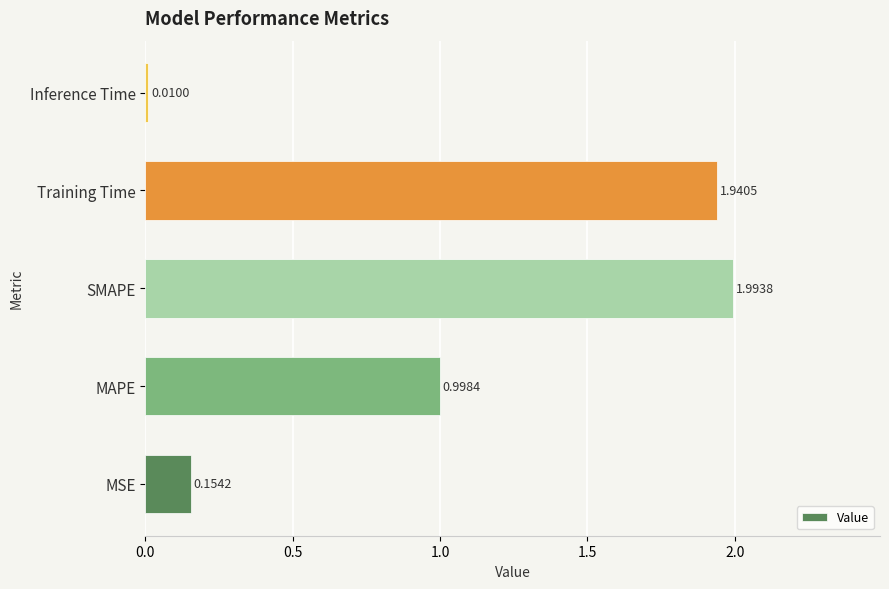

Are the bars horizontal?

Yes